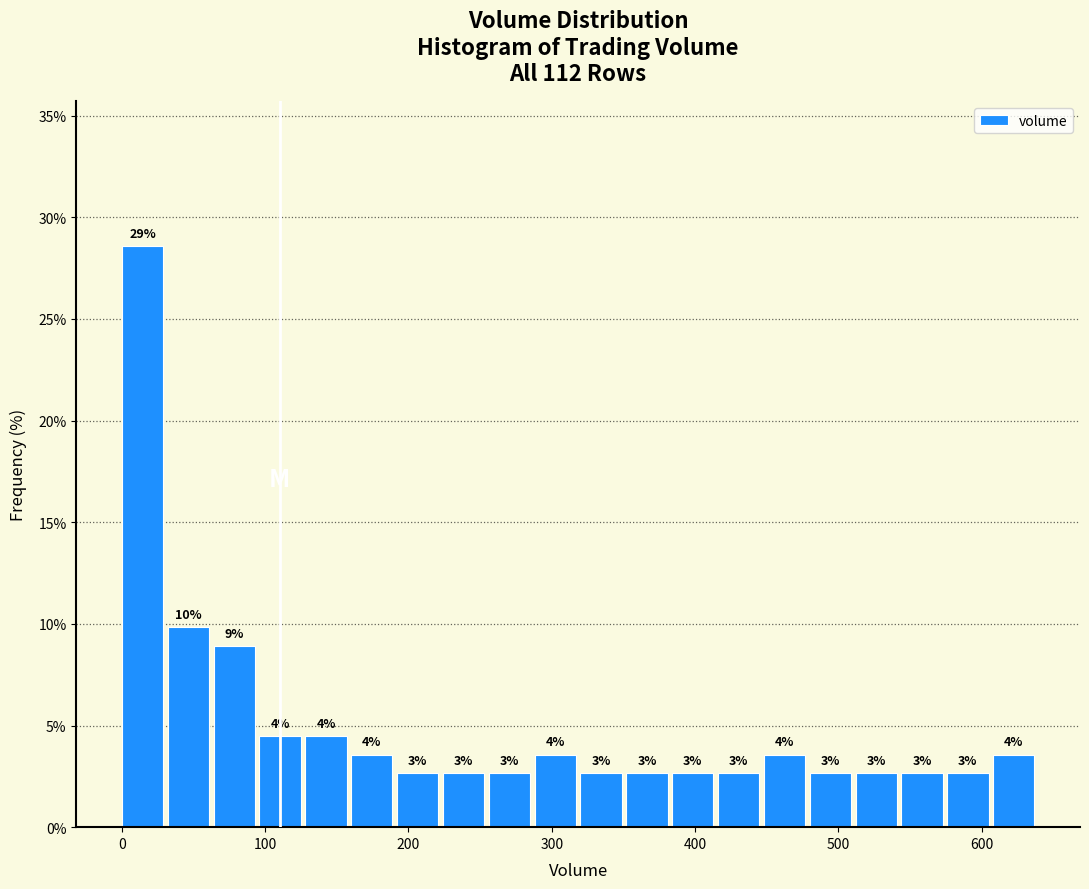

Read against the x-axis, roughly where is the centre of the tallest bar?

10